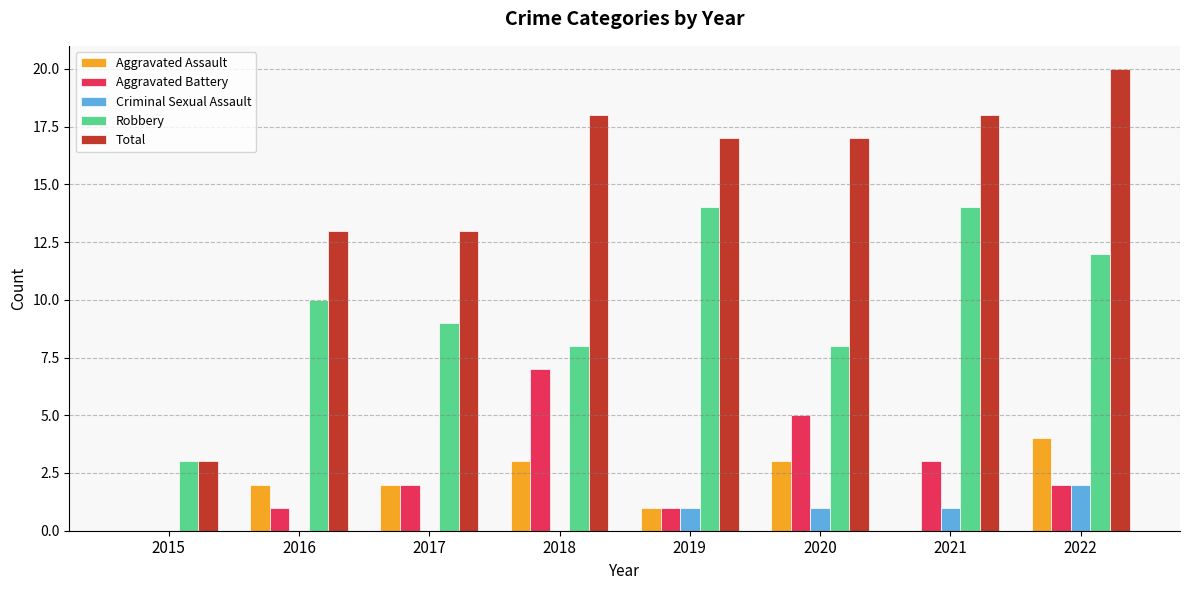

Which series changed the most between 2015 and 2022?

Total